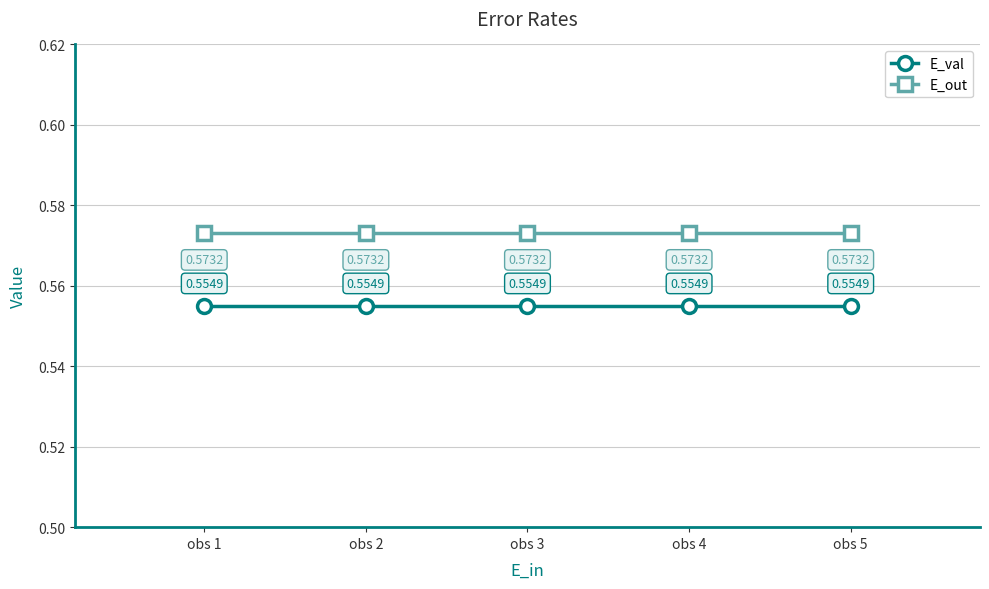

List the series in order of their overall mean, lowest first.

E_val, E_out